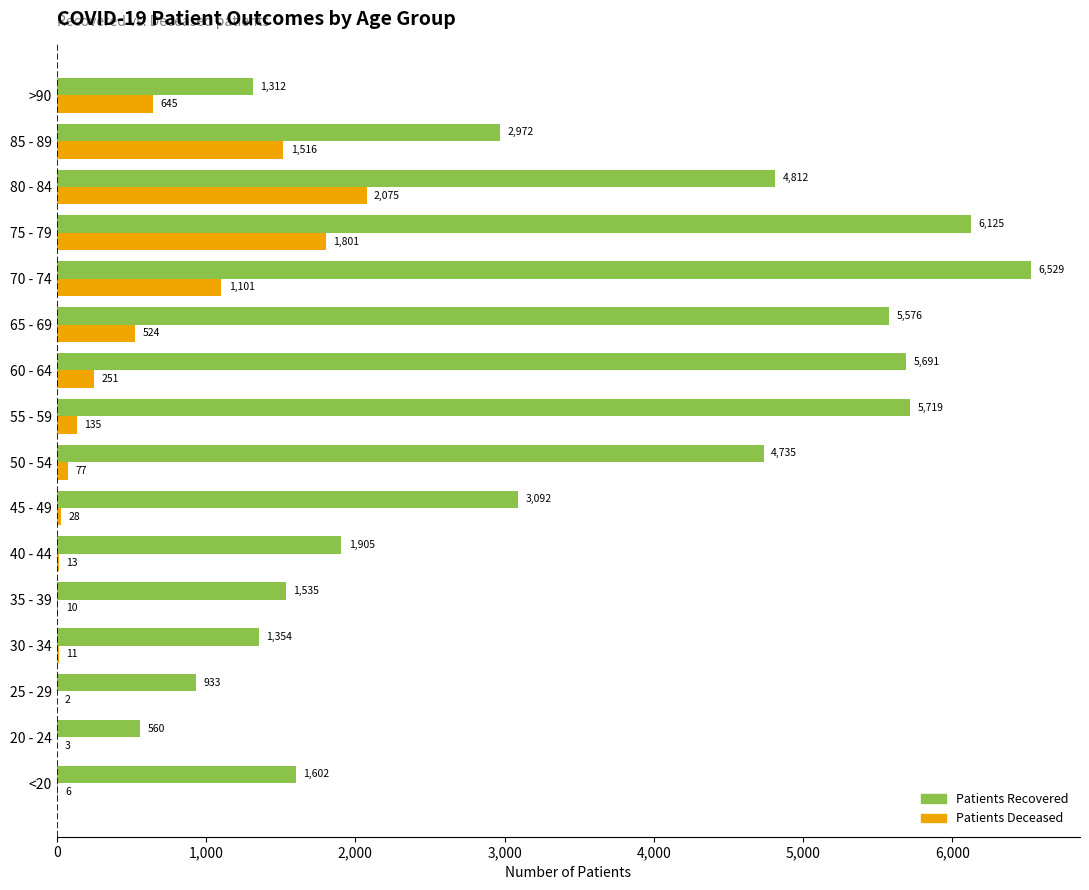

At which category is the sum across all series the highest?

75 - 79